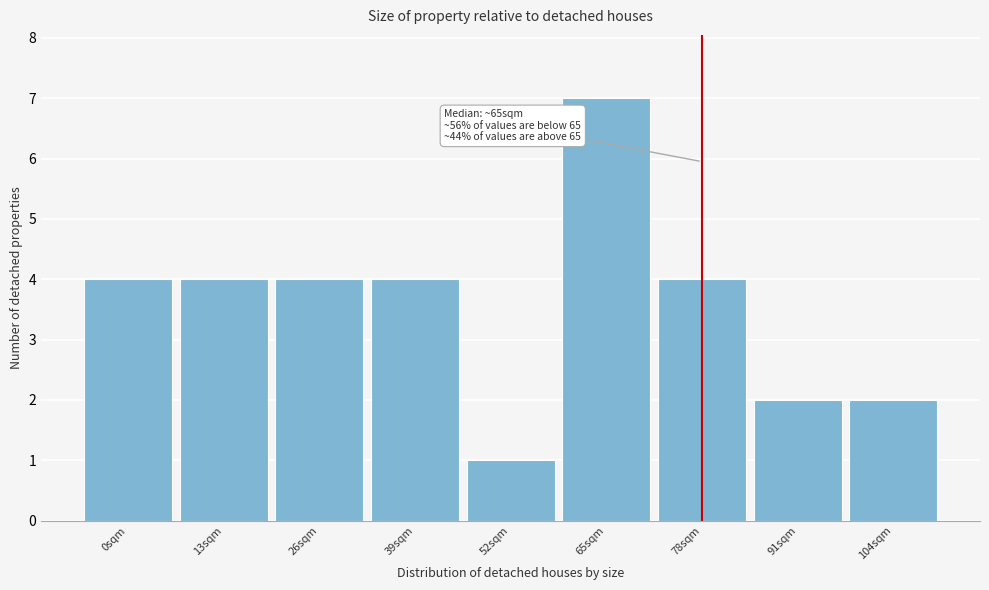

Reading right to left, what are all the values shown in this chart?

104sqm=2	91sqm=2	78sqm=4	65sqm=7	52sqm=1	39sqm=4	26sqm=4	13sqm=4	0sqm=4